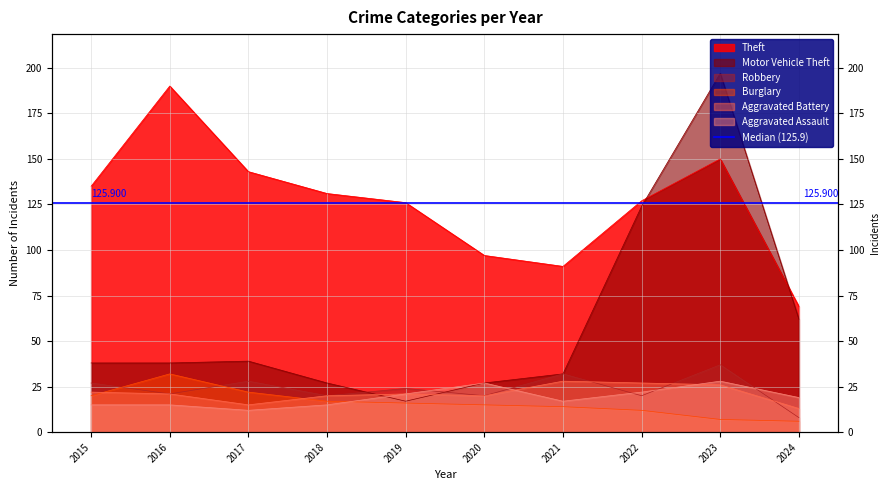

How many data points in Aggravated Assault are less than 19?

5